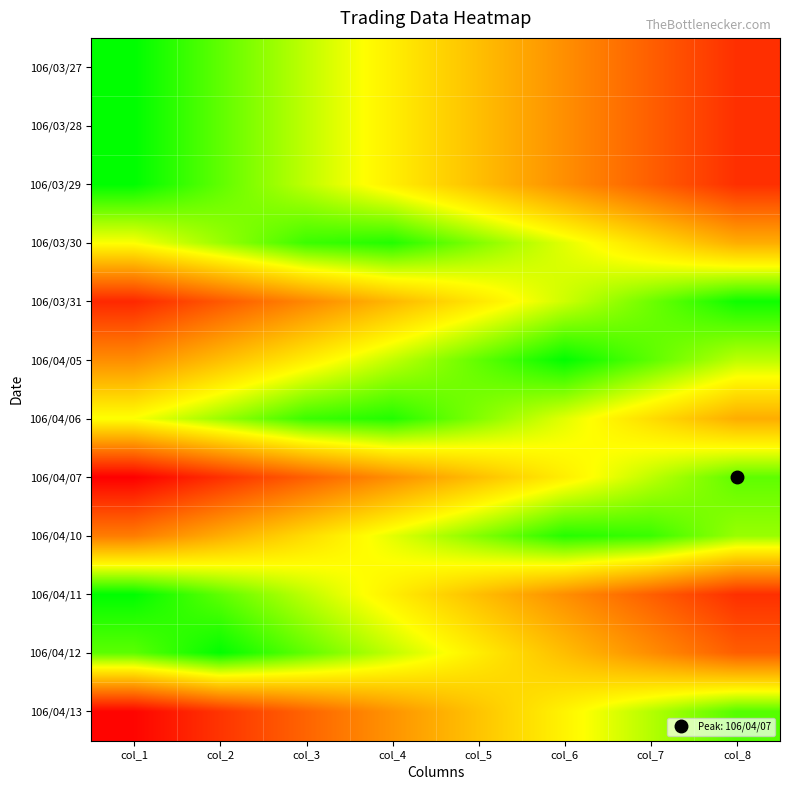

How many distinct data groups are displayed?

12